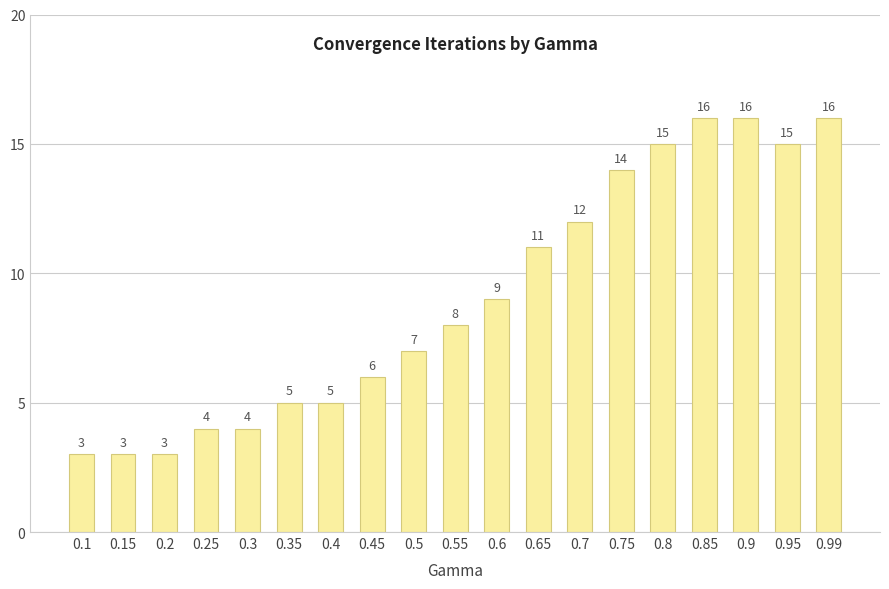

What is the difference between the values at 0.2 and 0.4?

2